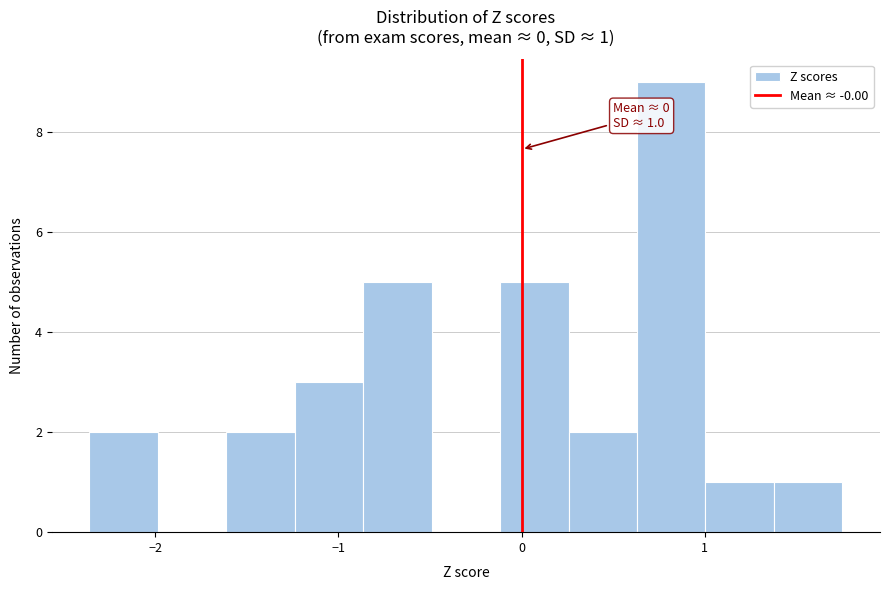

Around what value on the x-axis is the tallest bar? Give the approximate position of its centre, as read against the axis.

0.8